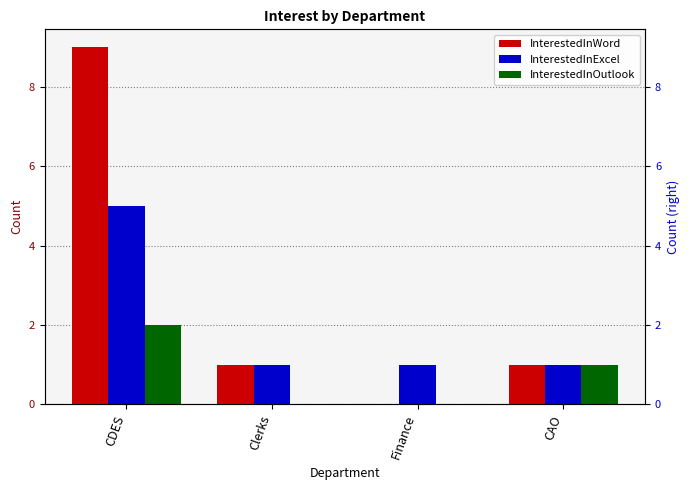

How many distinct data groups are displayed?

3